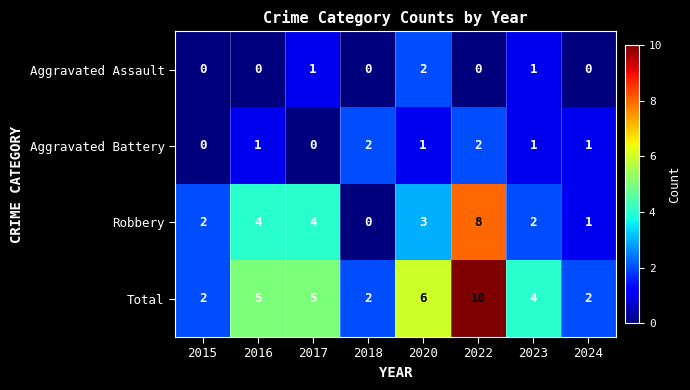

At which category is the sum across all series the highest?

2022